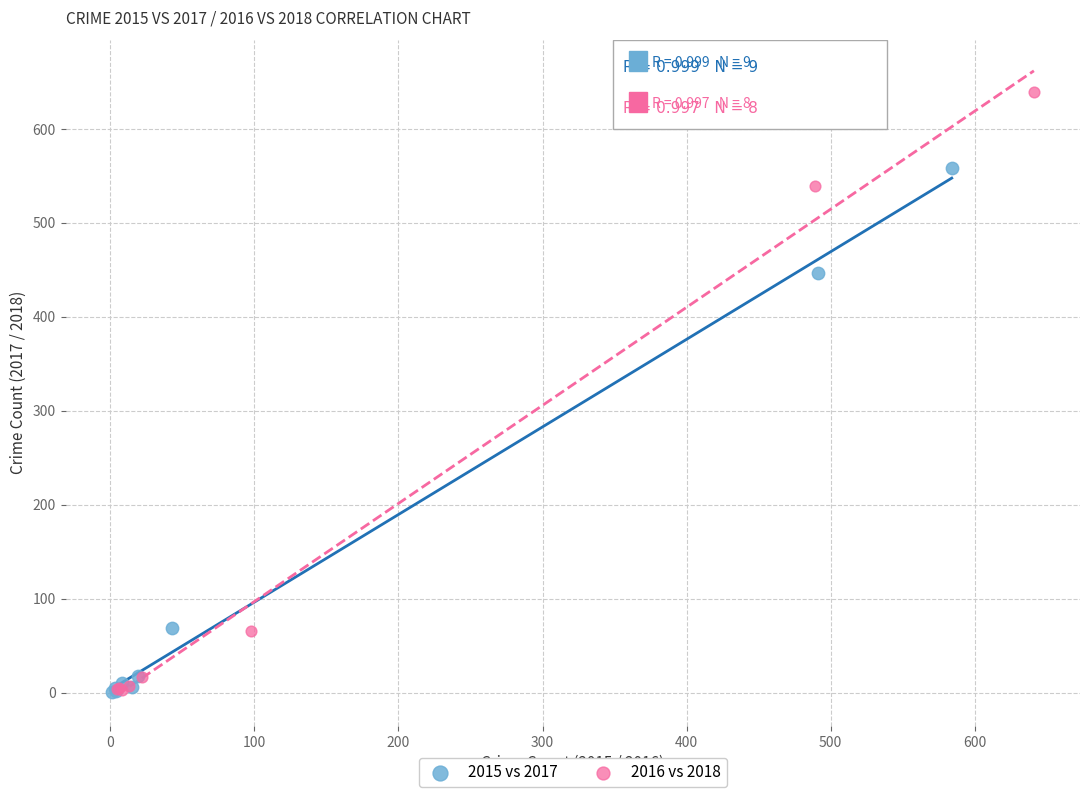

Which series reaches the maximum Y coordinate?

2016 vs 2018